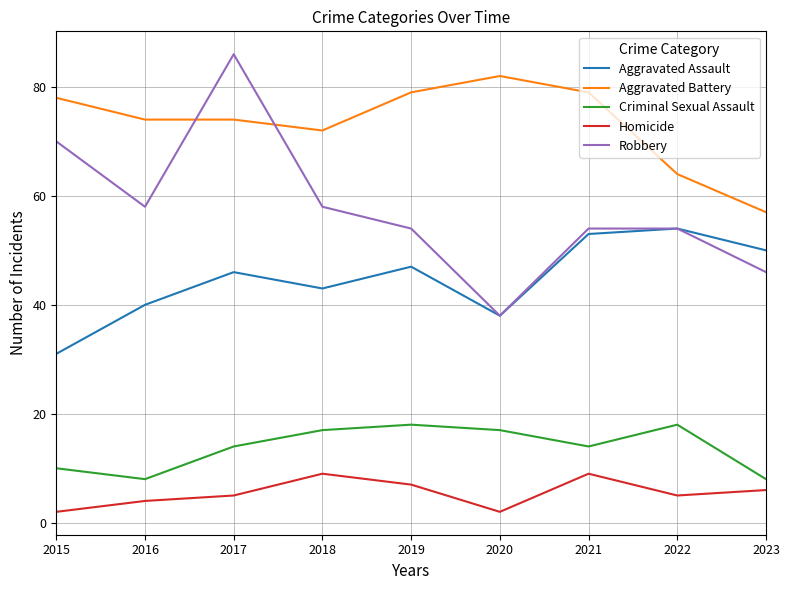

Which series changed the most between 2019 and 2023?

Aggravated Battery